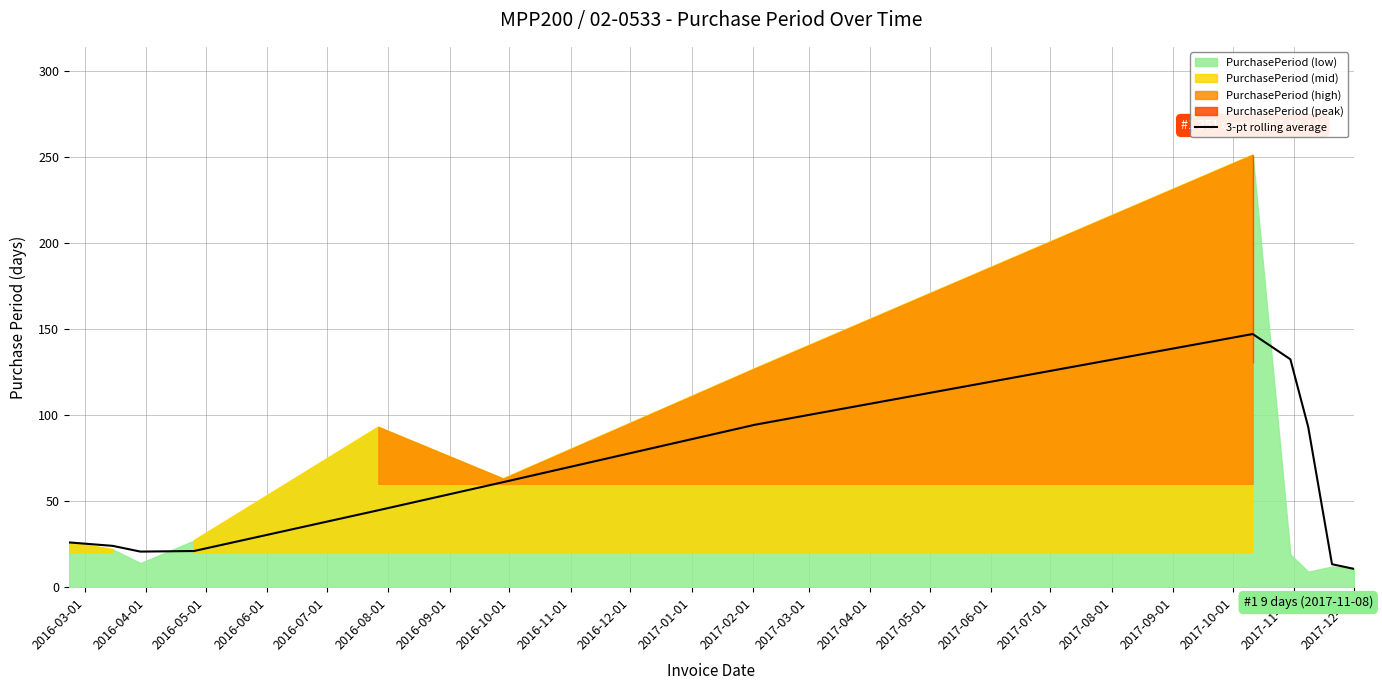

What is the difference between the maximum and minimum values?

136.3